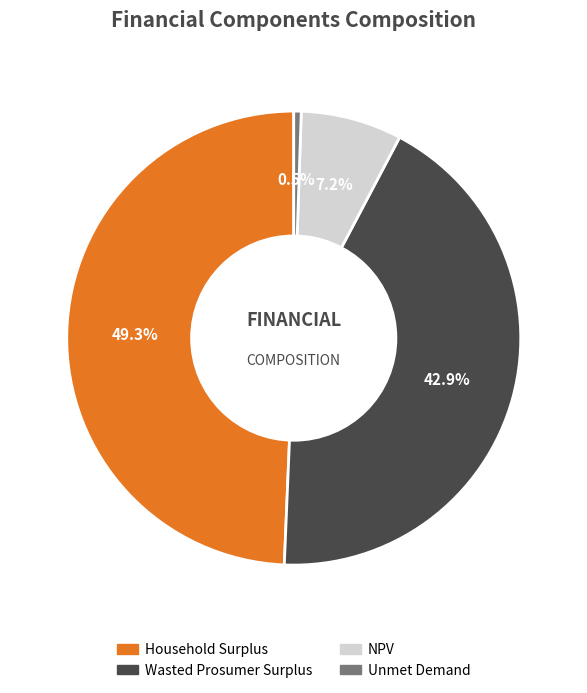

To the nearest percent, what is the difference between the Wasted Prosumer Surplus and Household Surplus slice percentages?

6%